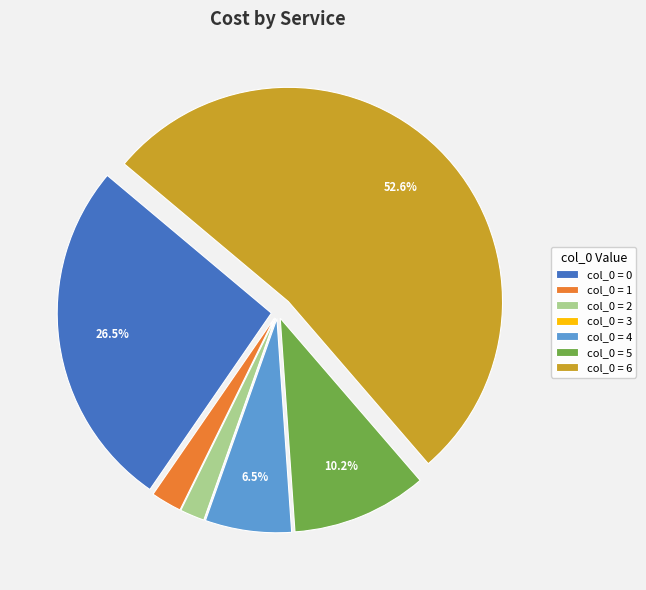

Does any single category account for the majority?

Yes